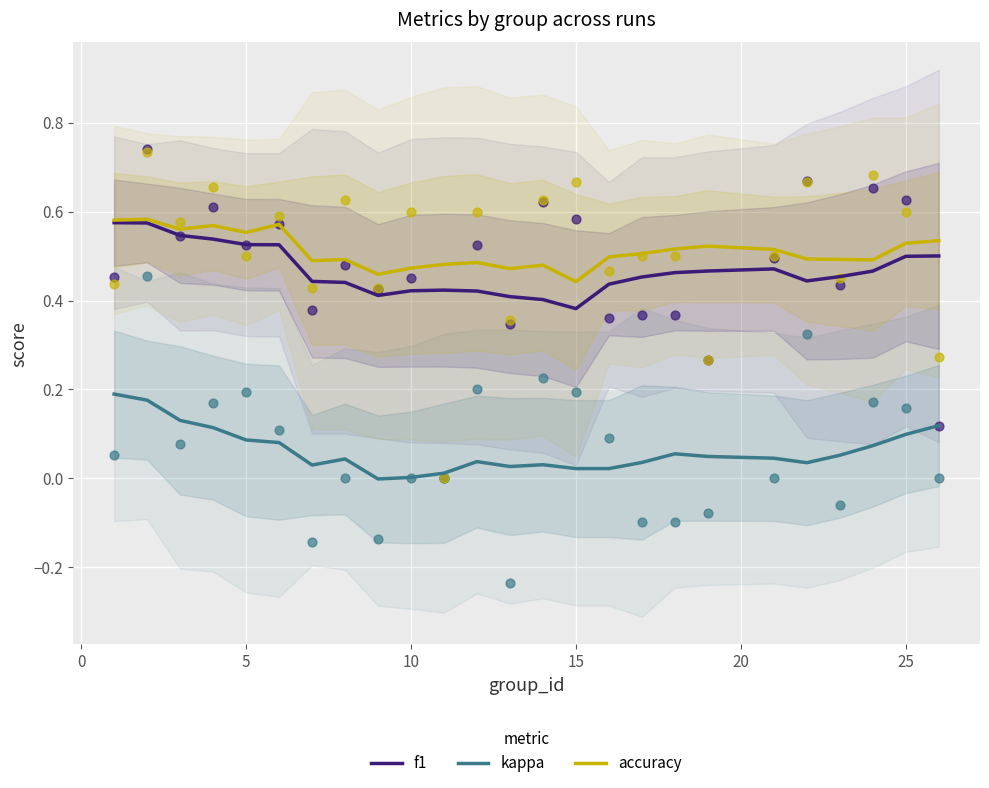

True or false: kappa and f1 intersect in this chart.

False